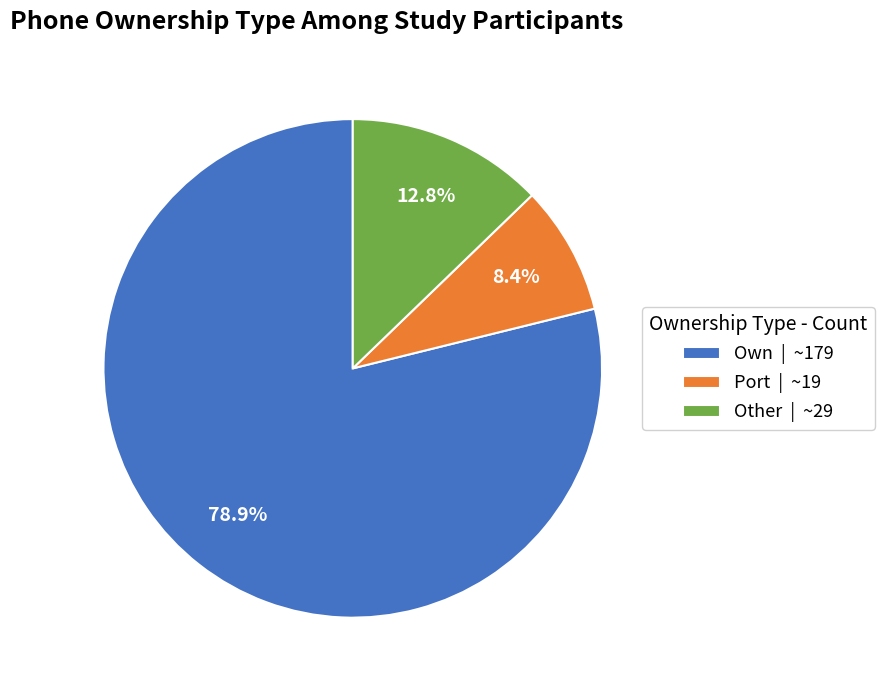

Is it true that Other is 13% of the pie?

True